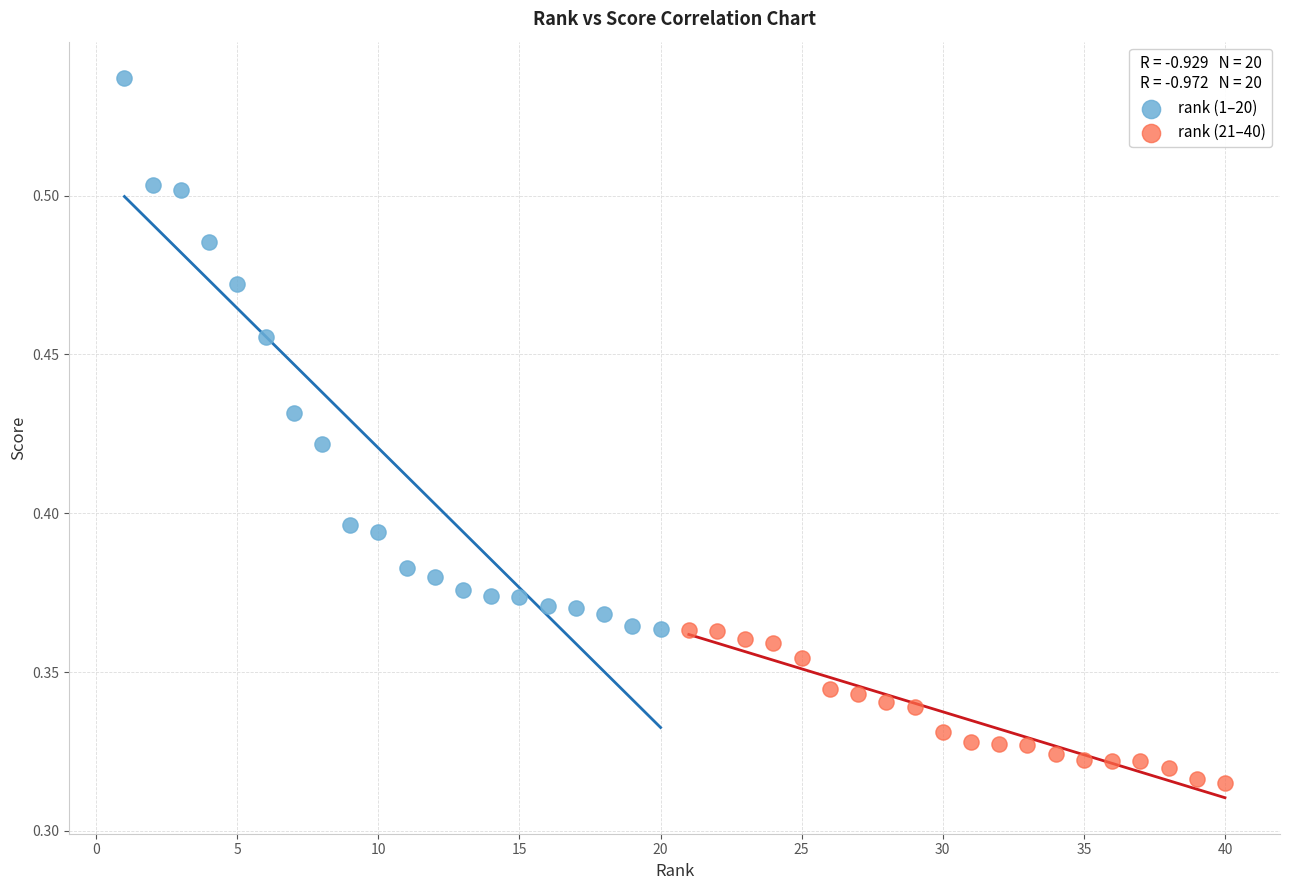

Which series contains the lowest Y value?

rank (21–40)